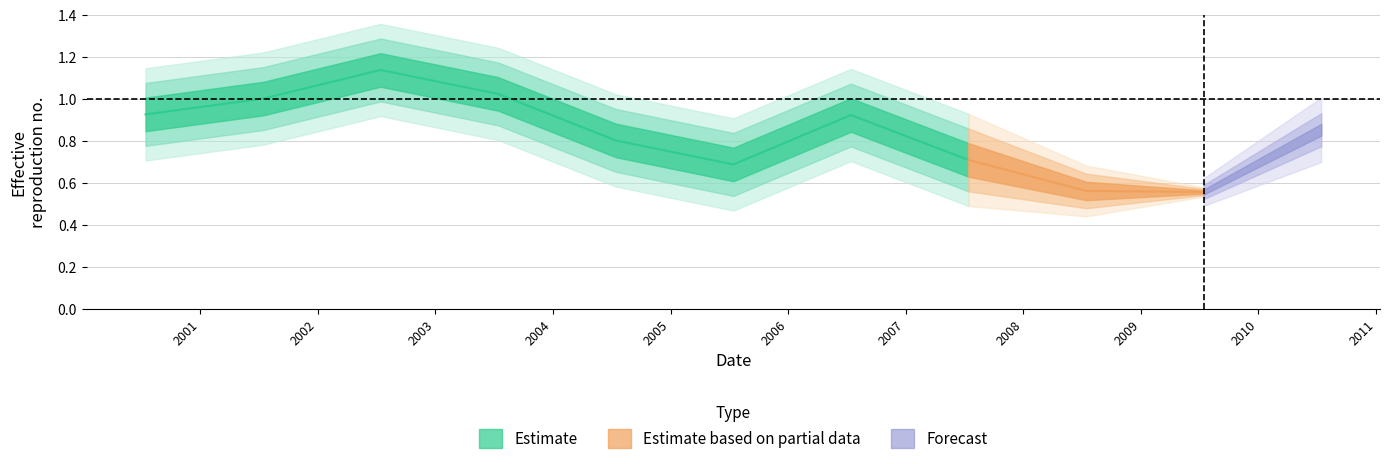

At which category does the data reach its first local peak?

2002-07-15